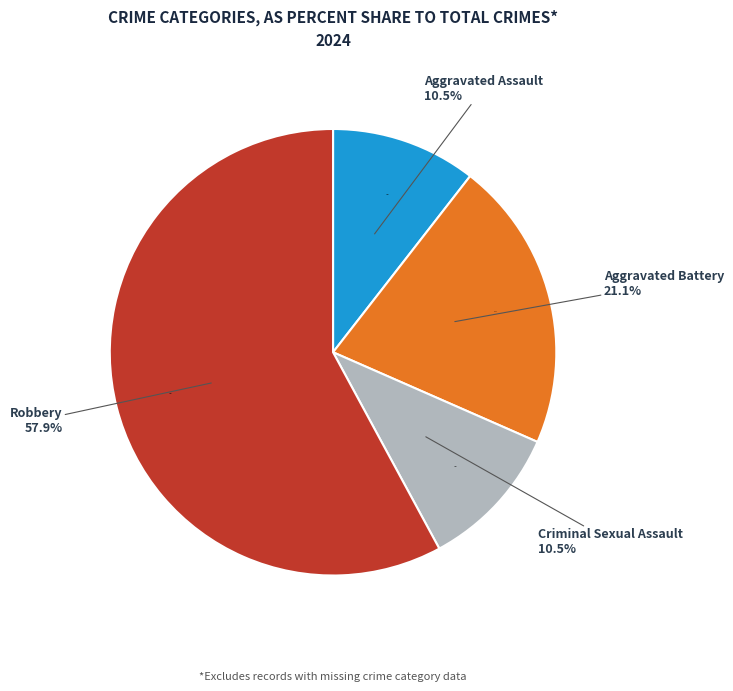

To the nearest percent, what is the average slice percentage?

25%